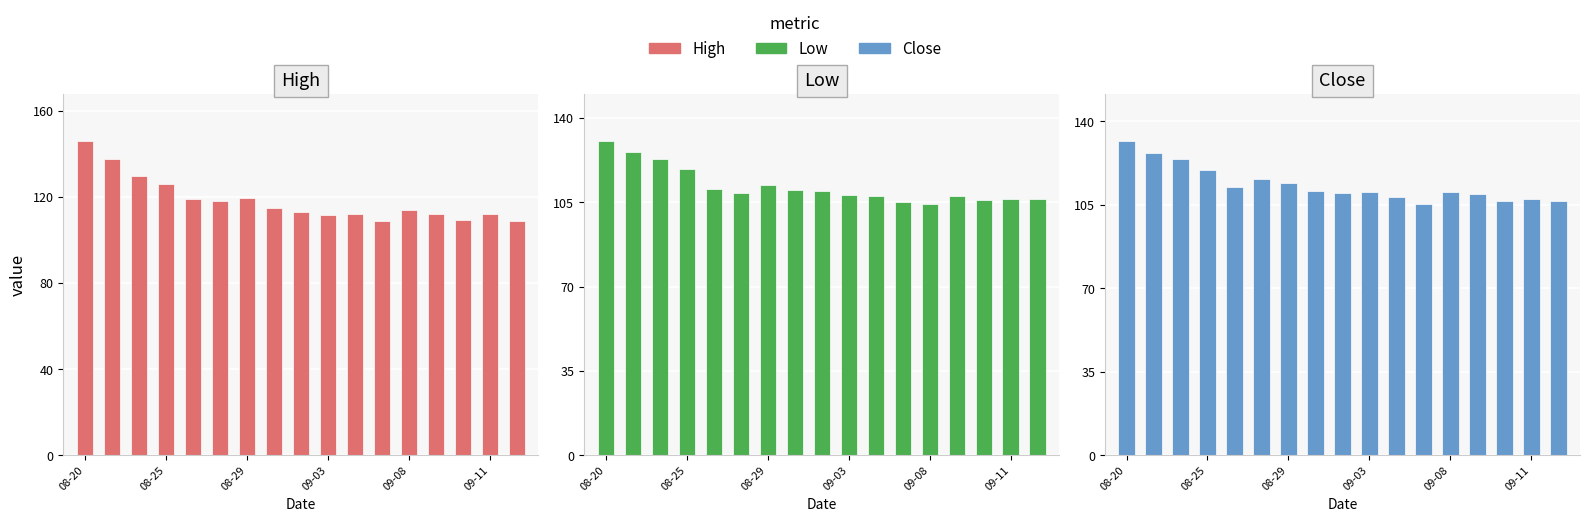

What is the average value of the High series?

118.3